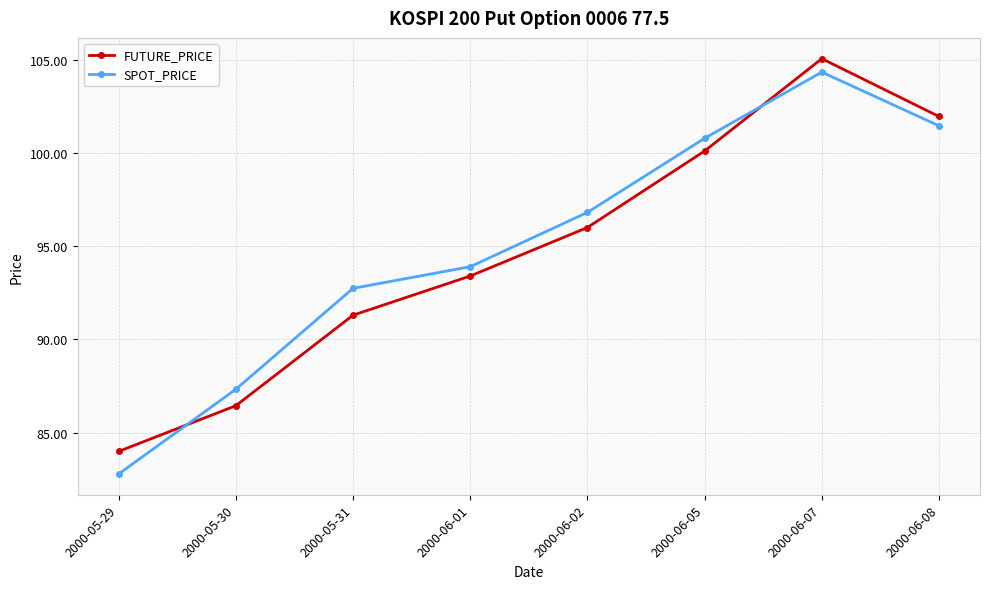

What is the sum of the SPOT_PRICE values at 2000-05-30 and 2000-06-02?

184.1